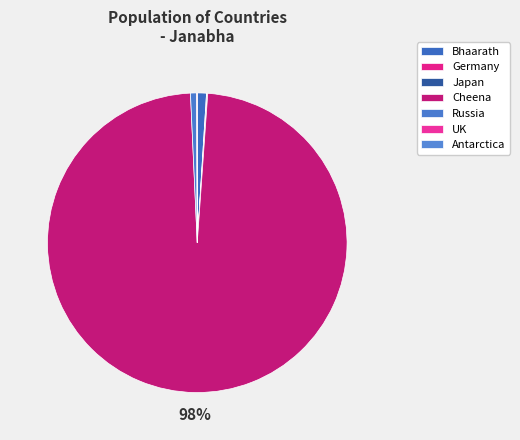

Is it true that Russia is 11% of the pie?

False